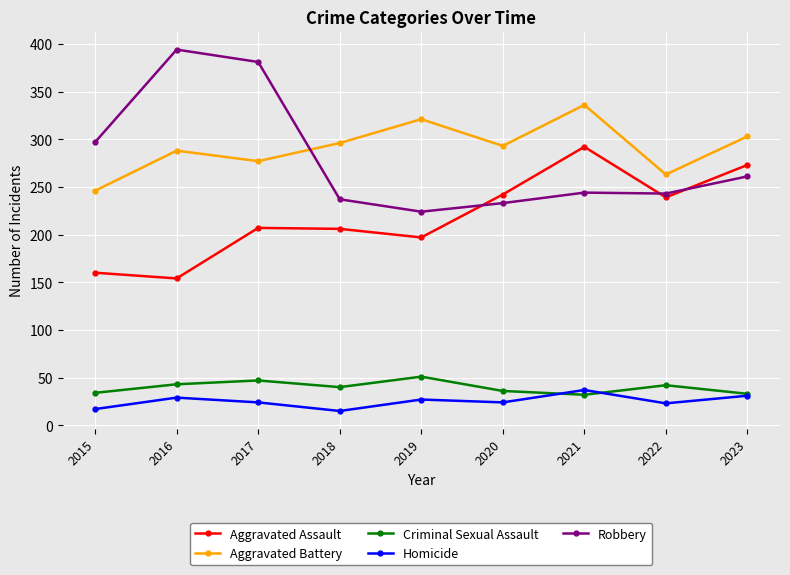

What is the average value of the Robbery series?

279